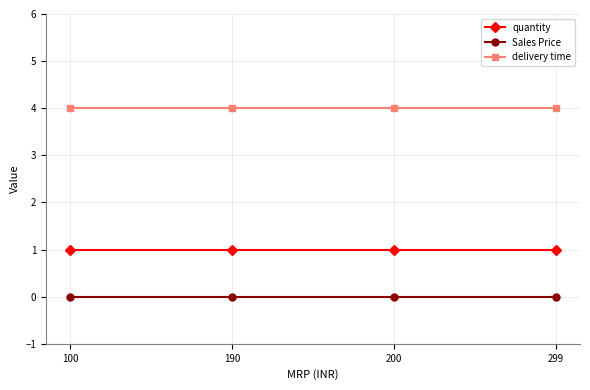

True or false: delivery time has a value of 4 at 100.

True